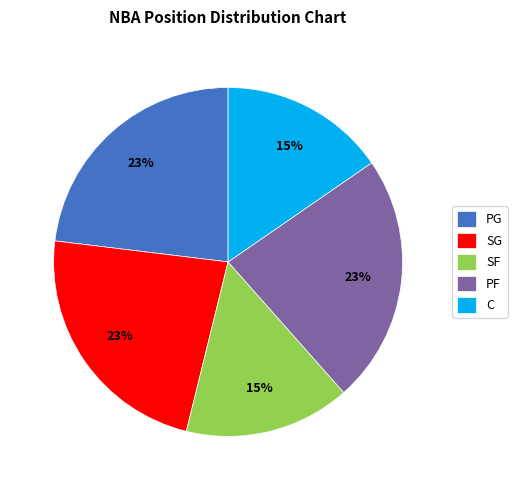

Does SG represent more than half of the total?

No